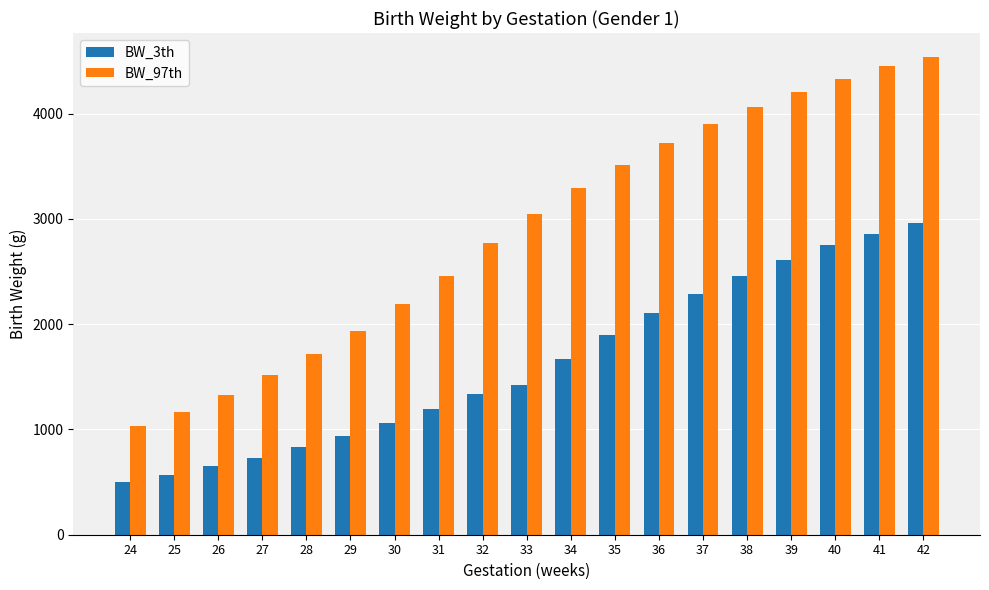

Where is BW_97th nearest to the value 2785?

32